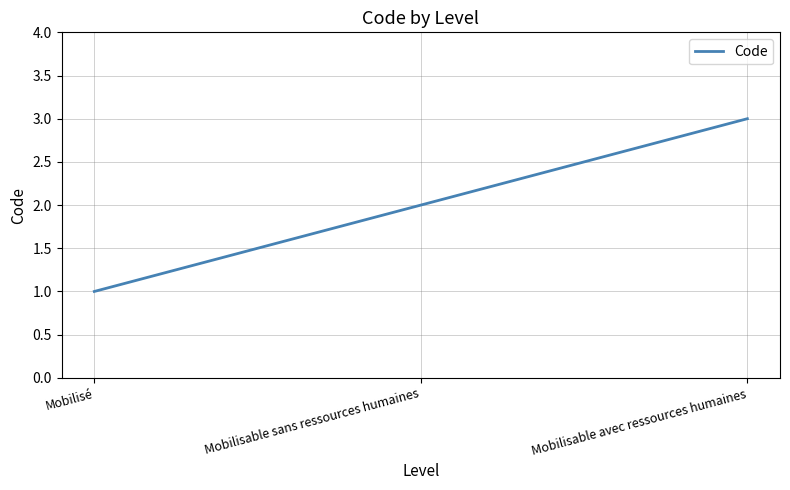

Is it true that the value at Mobilisable sans ressources humaines is 2?

True